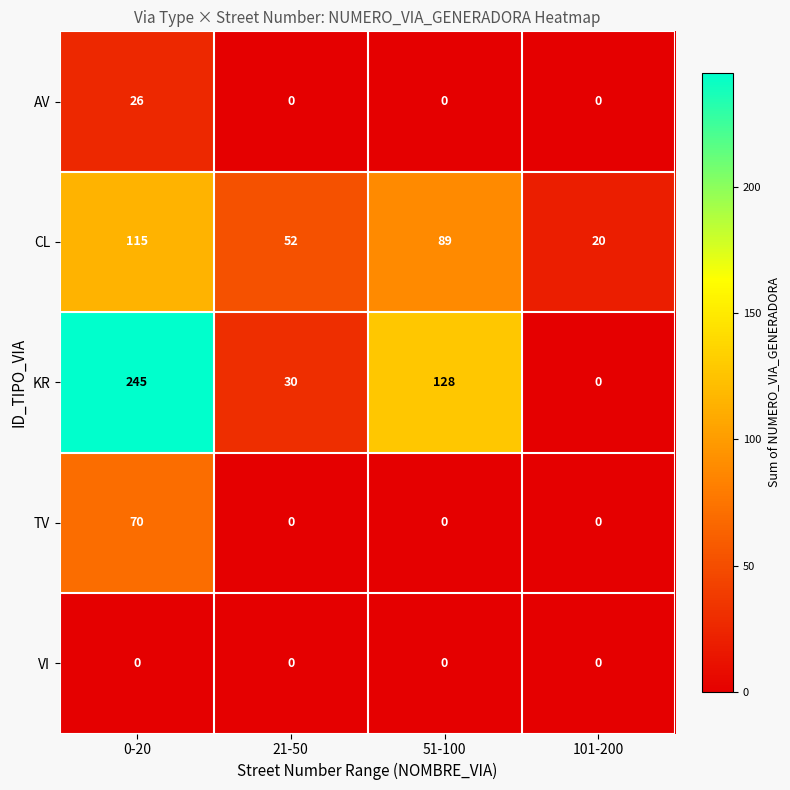

At which category is the sum across all series the highest?

0-20